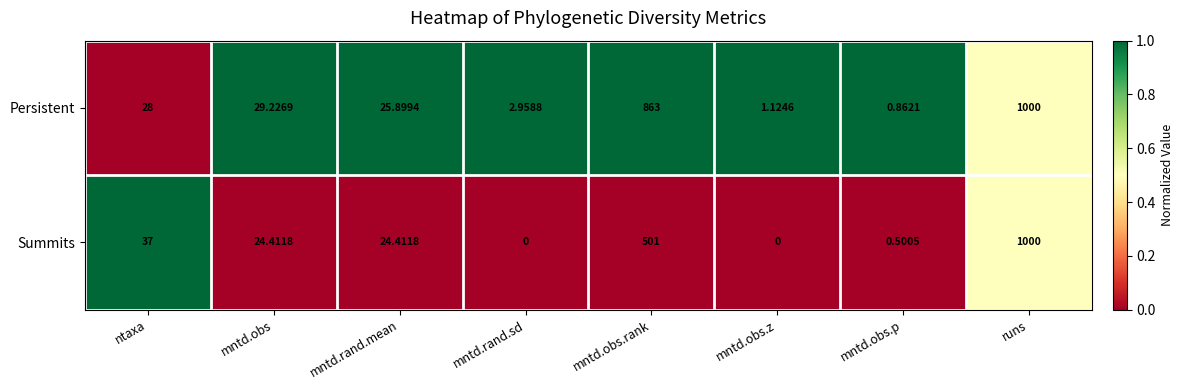

Which series has the widest spread of values?

Summits